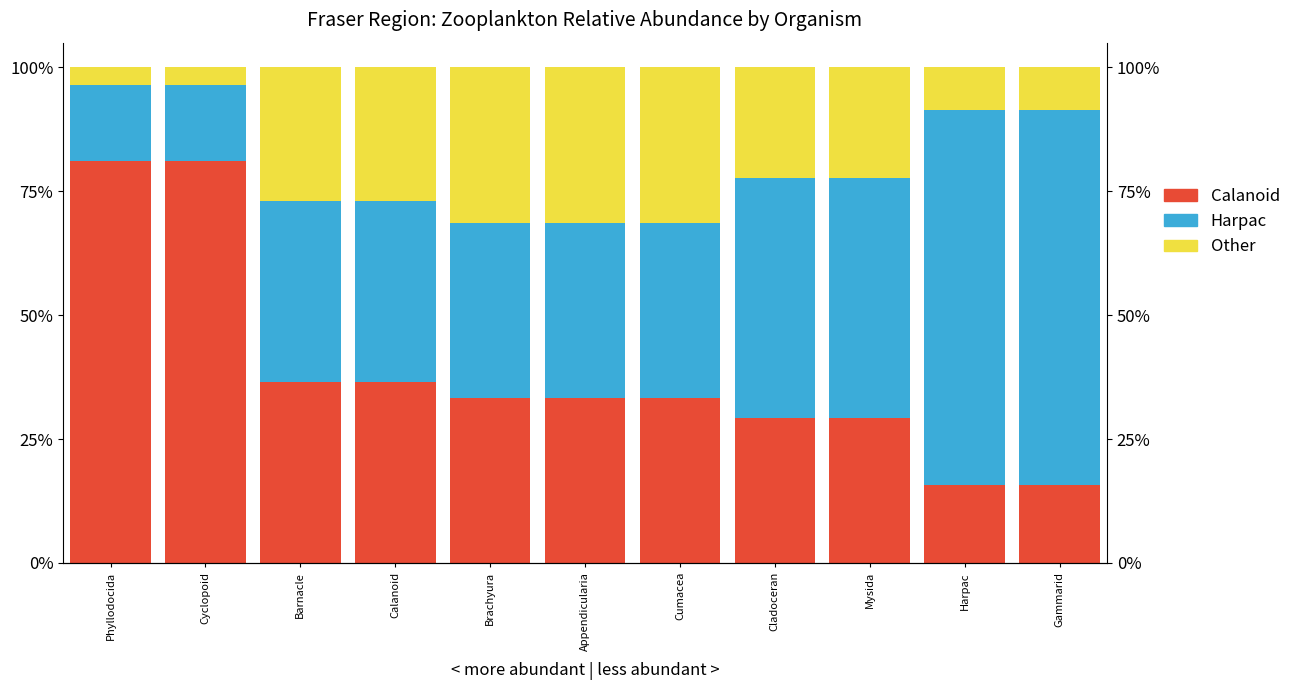

At how many categories does at least one series exceed 0?

11